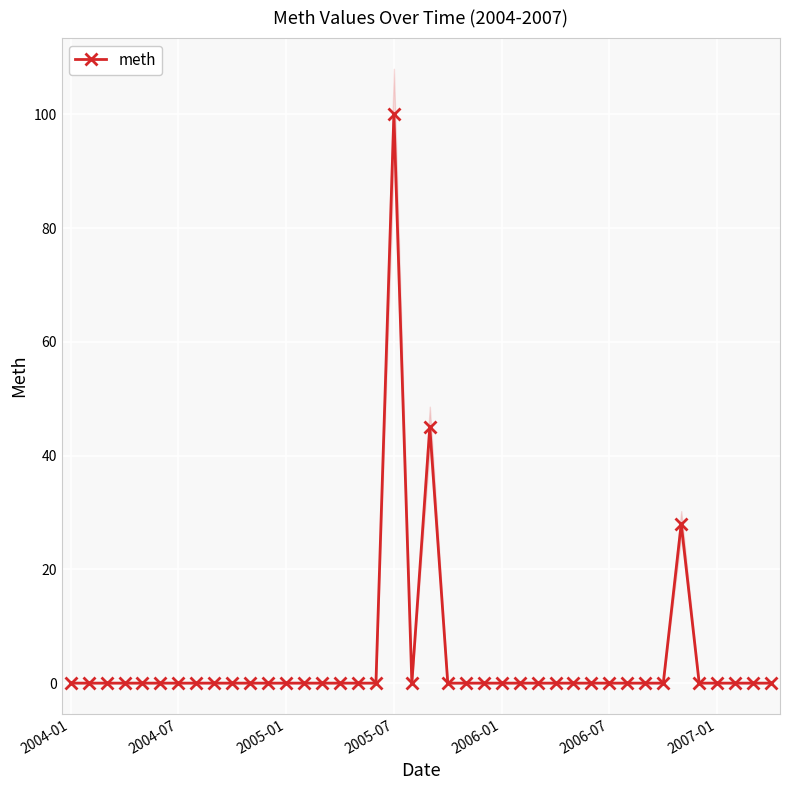

At which label does meth reach its peak?

2005-07